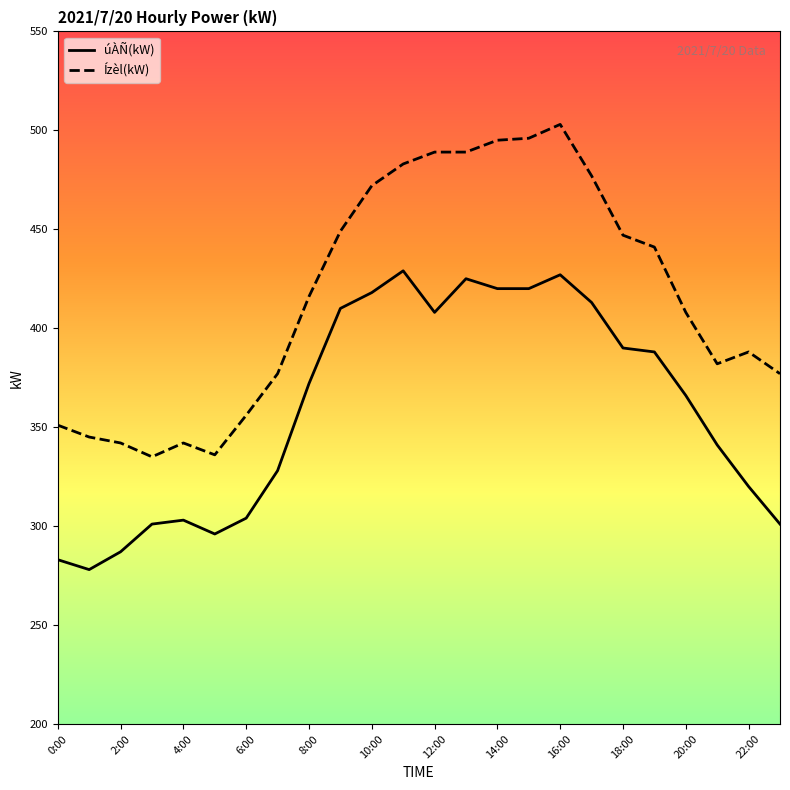

True or false: Ízèl(kW) and úÀÑ(kW) cross at least once.

False